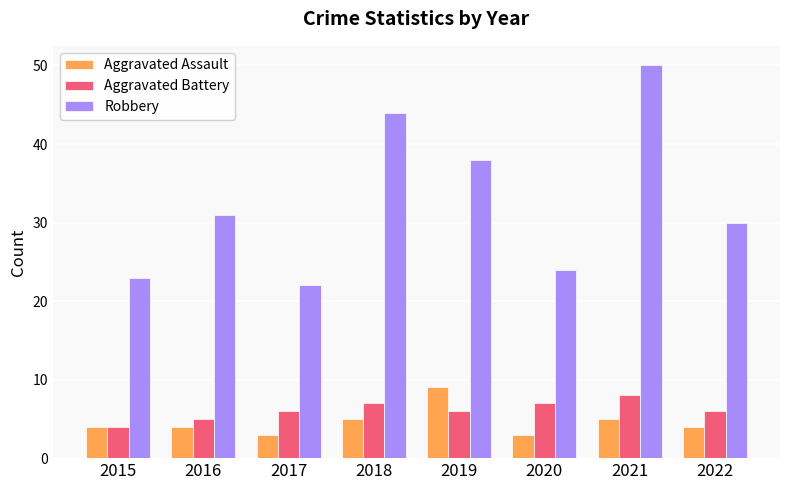

What is the spread (max minus min) of values at 2017?

19